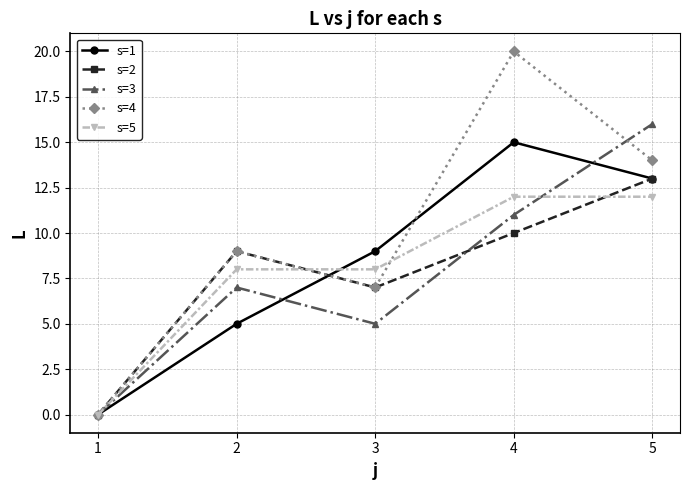

What is the maximum value shown in the chart?

20